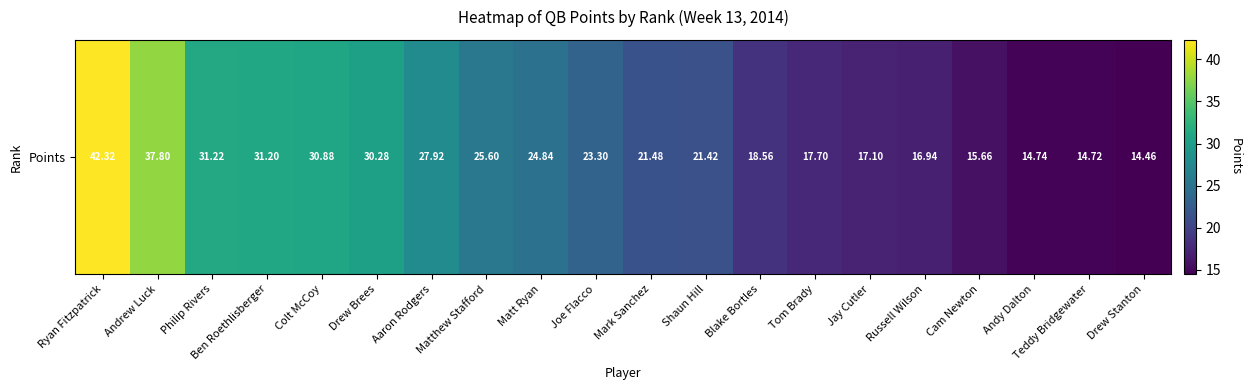

Reading left to right, list all the values displayed in this chart.

42.3	37.8	31.2	31.2	30.9	30.3	27.9	25.6	24.8	23.3	21.5	21.4	18.6	17.7	17.1	16.9	15.7	14.7	14.7	14.5